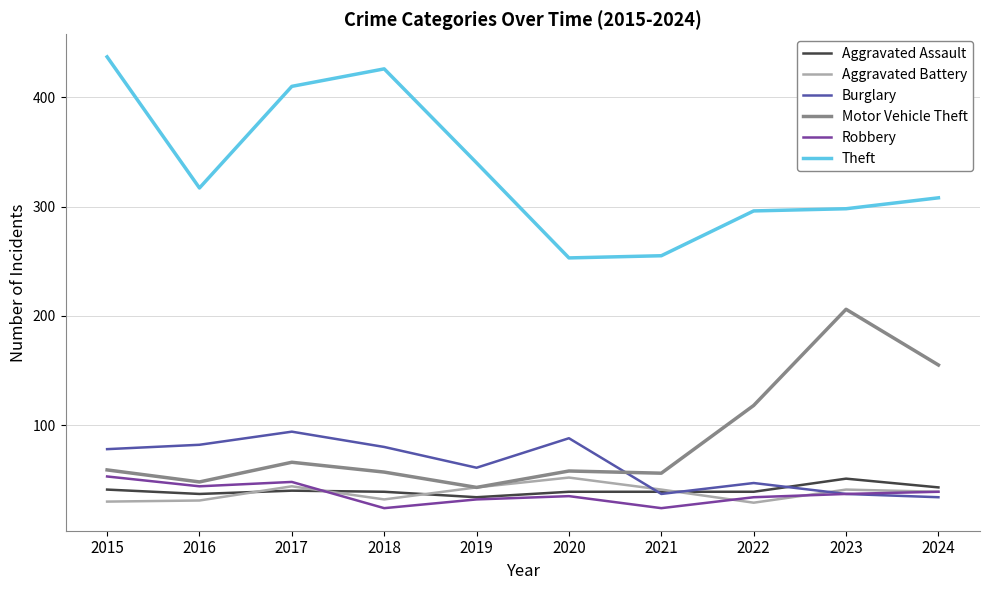

Is the value of Theft at 2023 greater than the value of Motor Vehicle Theft at 2020?

Yes